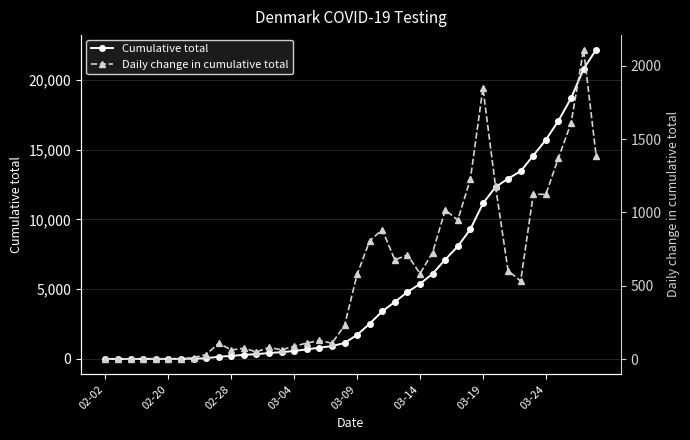

What is the total value across all series at 8?

79